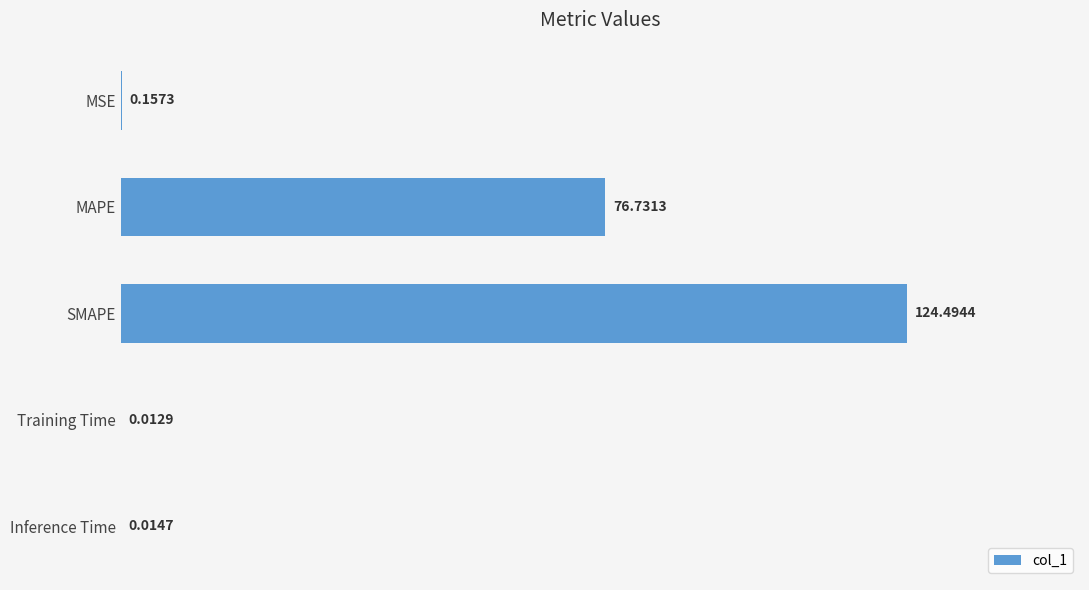

Between SMAPE and MAPE, which is larger?

SMAPE